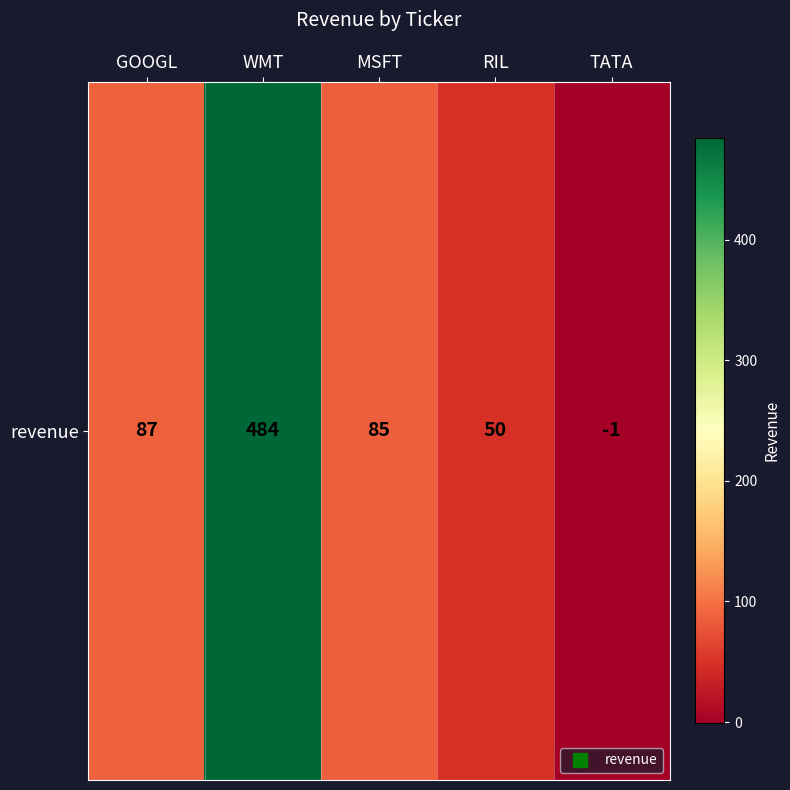

What is the difference between the maximum and second lowest values?

434